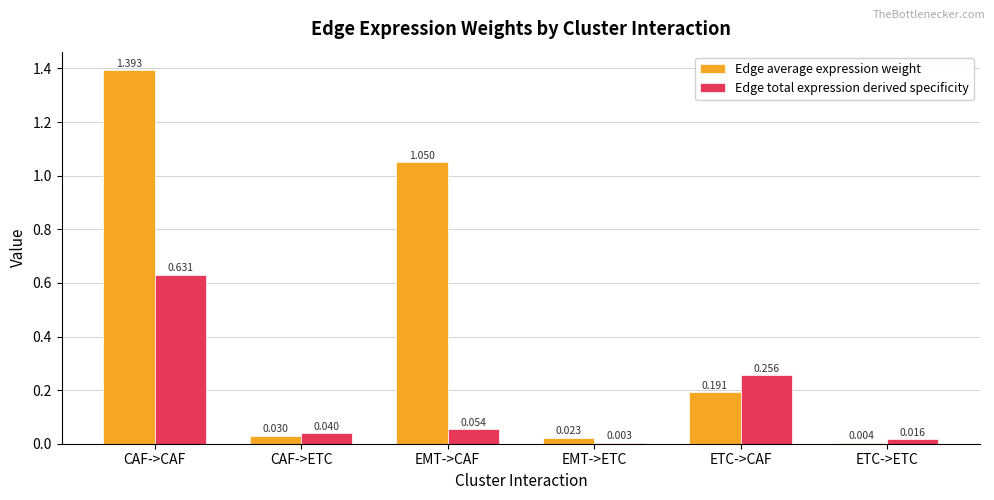

What are all the series names shown in the legend?

Edge average expression weight, Edge total expression derived specificity